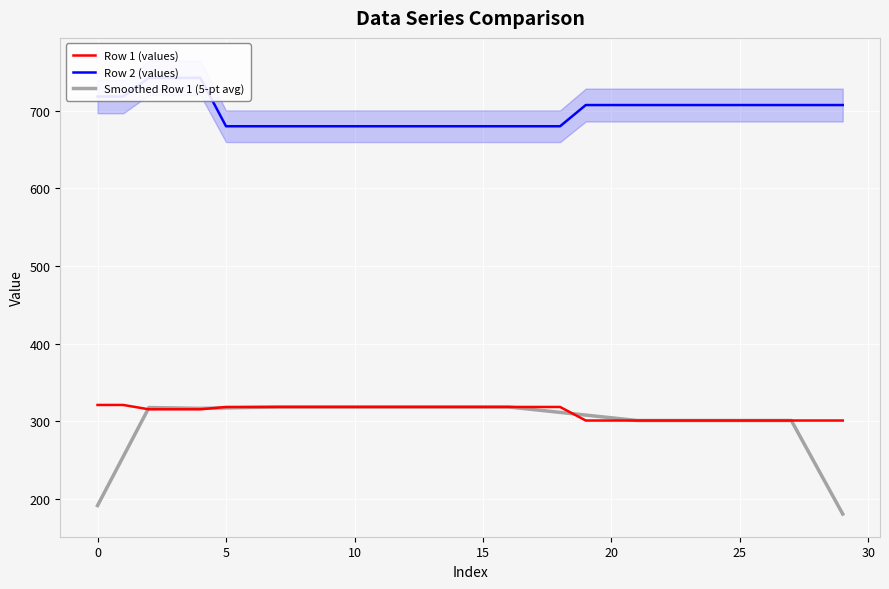

True or false: Smoothed Row 1 (5-pt avg) has more than 2 points higher than both neighbors.

False